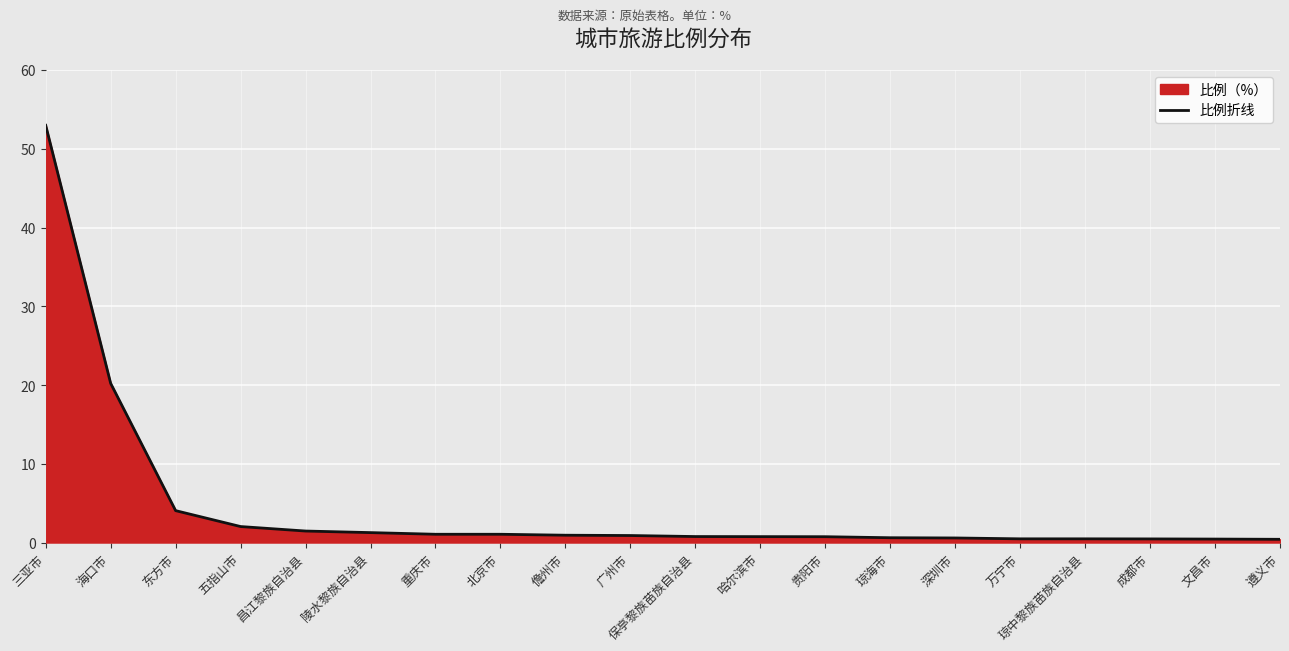

At which label is the value closest to 26?

海口市